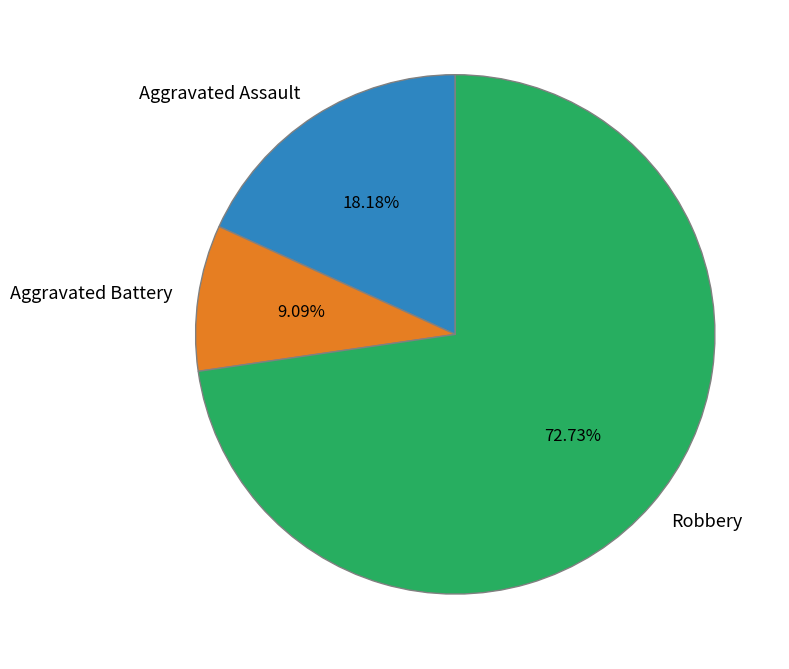

Rank the categories by value from lowest to highest.

Aggravated Battery, Aggravated Assault, Robbery